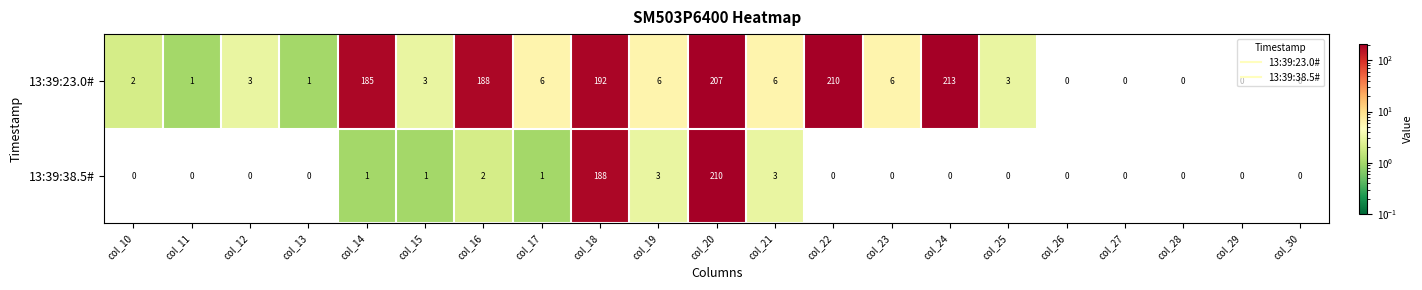

What is the difference between the second highest and minimum values in the 13:39:38.5# series?

188